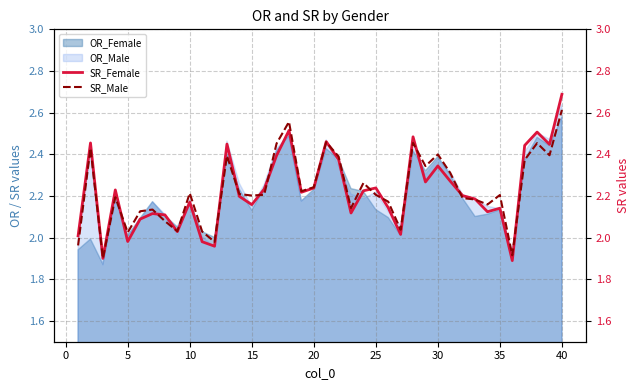

True or false: OR_Female has a value of 1.1 at 5.

False